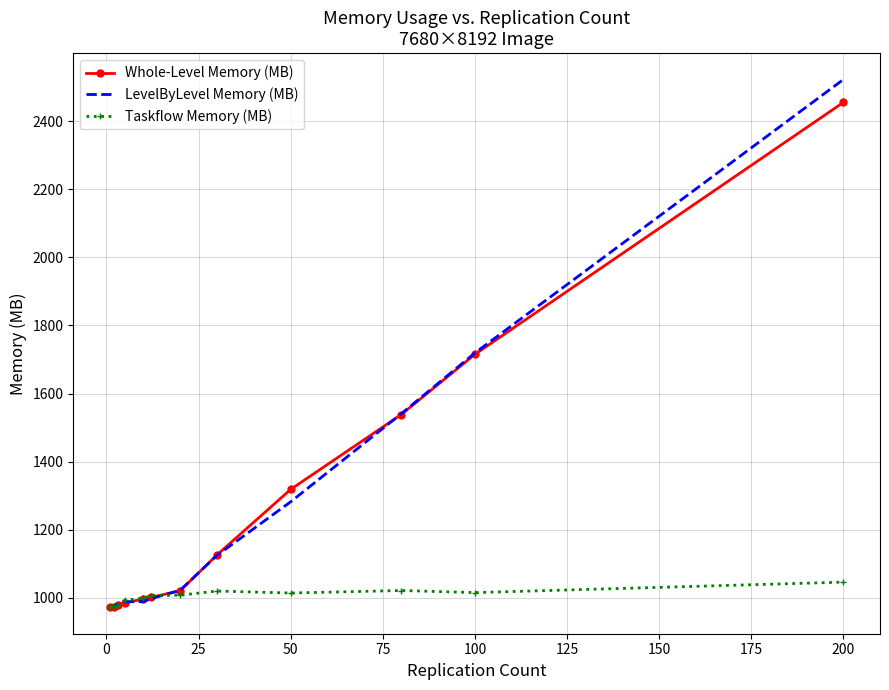

Which series has the largest range (max minus min)?

LevelByLevel Memory (MB)